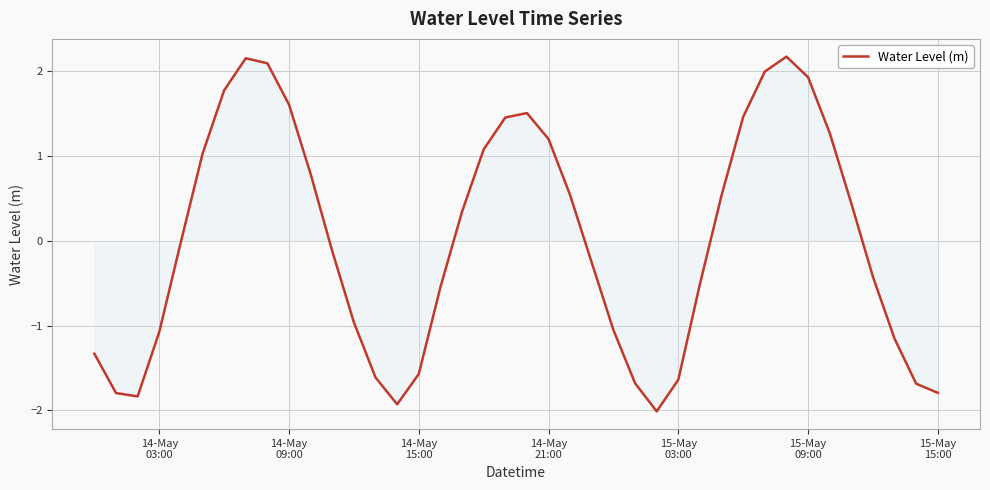

What is the difference between the maximum and minimum values?

4.2